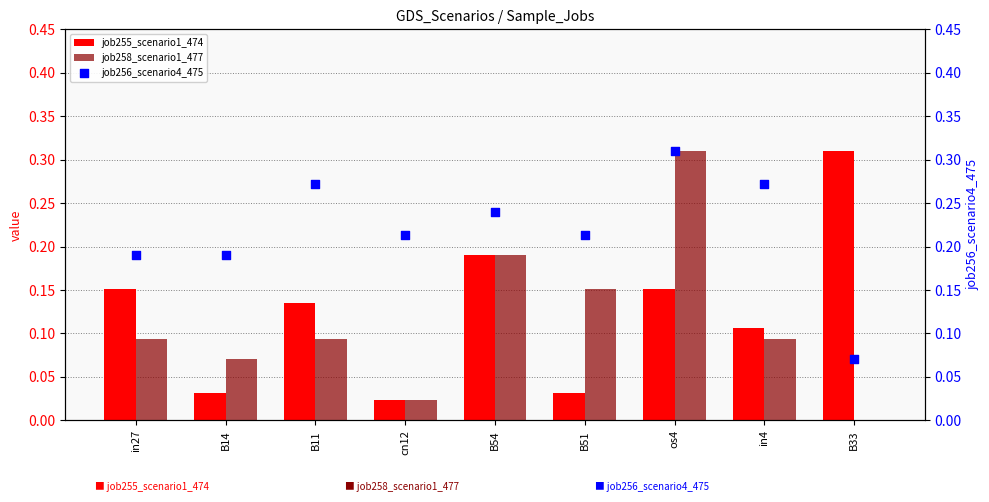

Which series has the largest total across all categories?

job256_scenario4_475